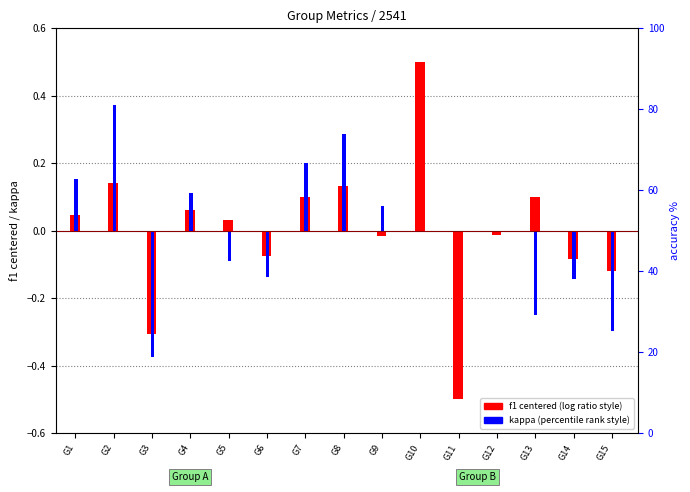

How many data points in kappa are above 0?

6